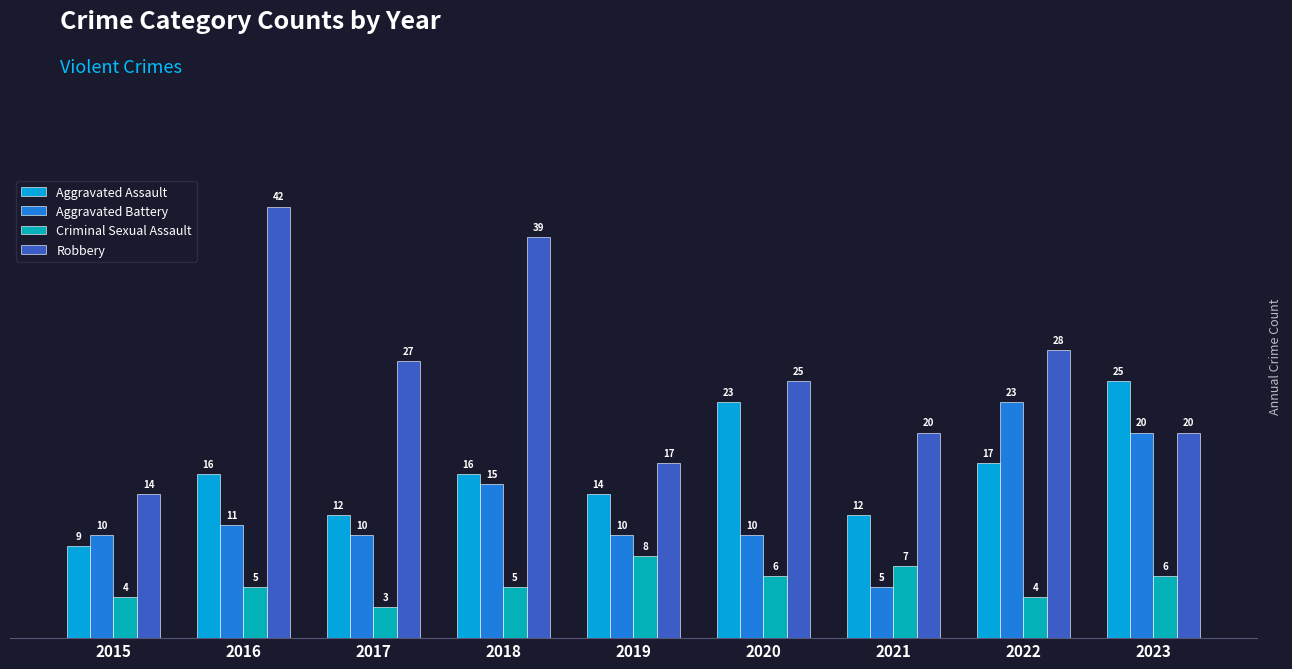

What is the value of the Aggravated Battery bar at the 9th from the left?

20